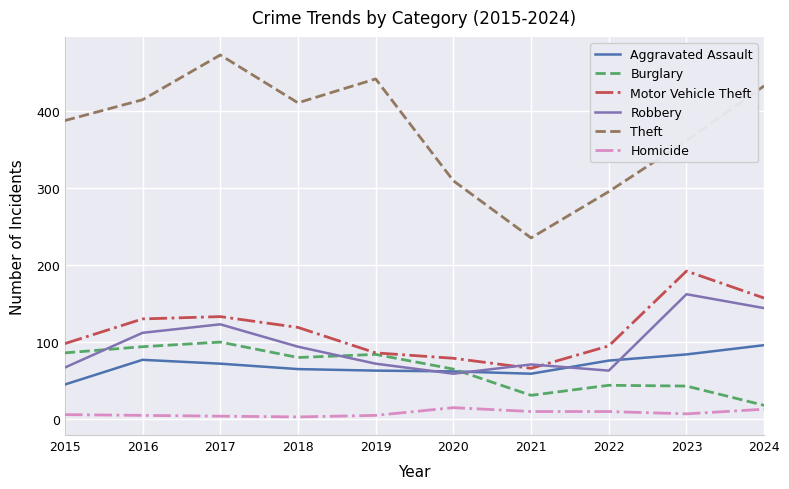

Which label corresponds to the largest value in the chart?

2017